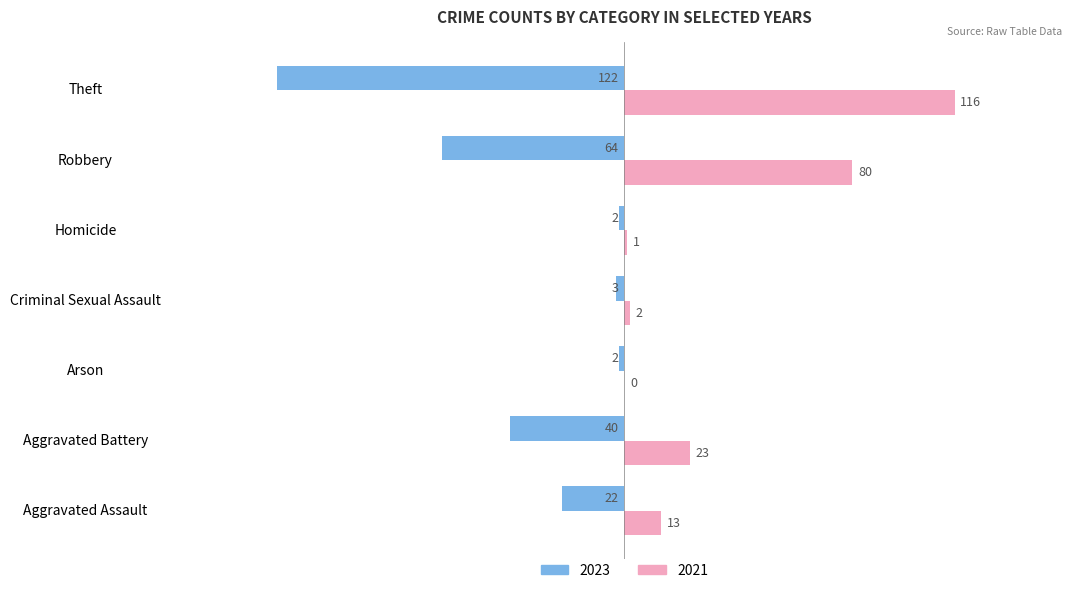

The value of 2023 at Criminal Sexual Assault is -3. True or false?

True